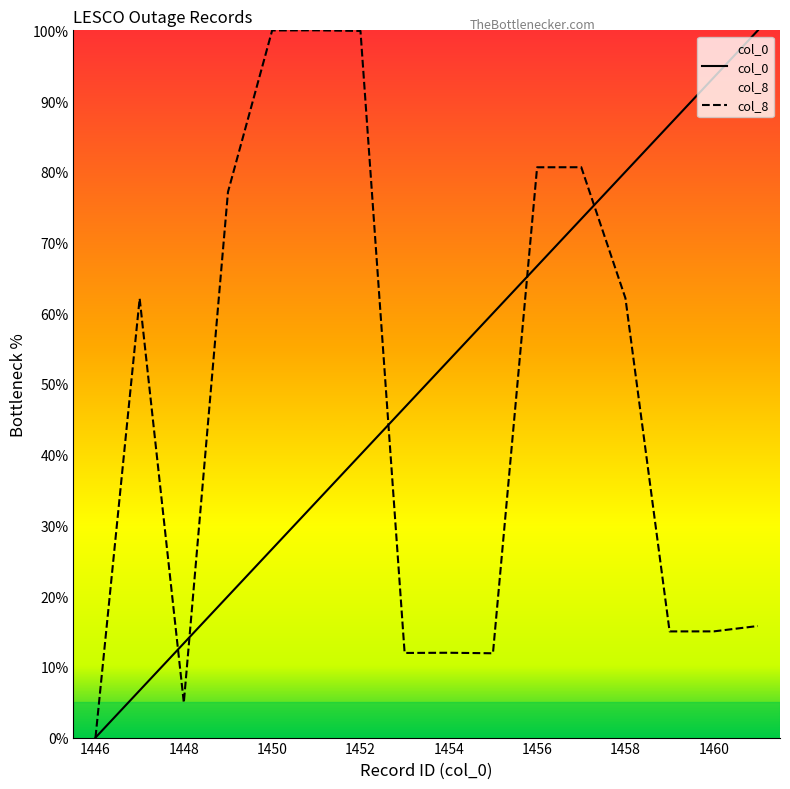

Which series has the widest spread of values?

col_0